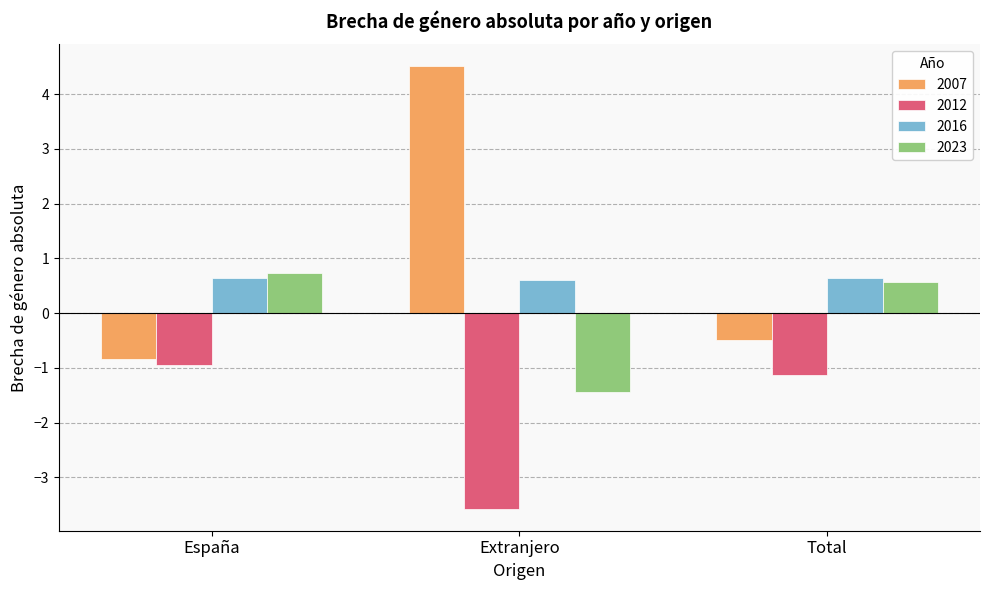

Where is 2007 nearest to the value 1?

Total